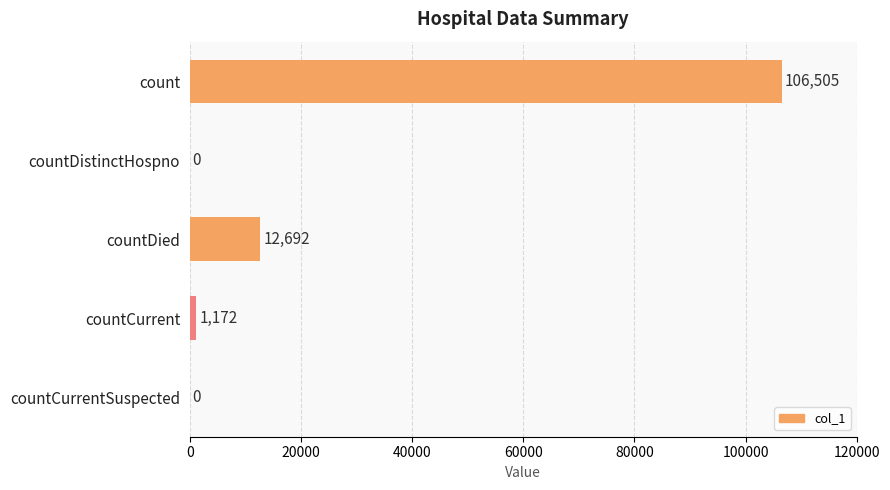

Is it true that the value at countDistinctHospno is -58722?

False